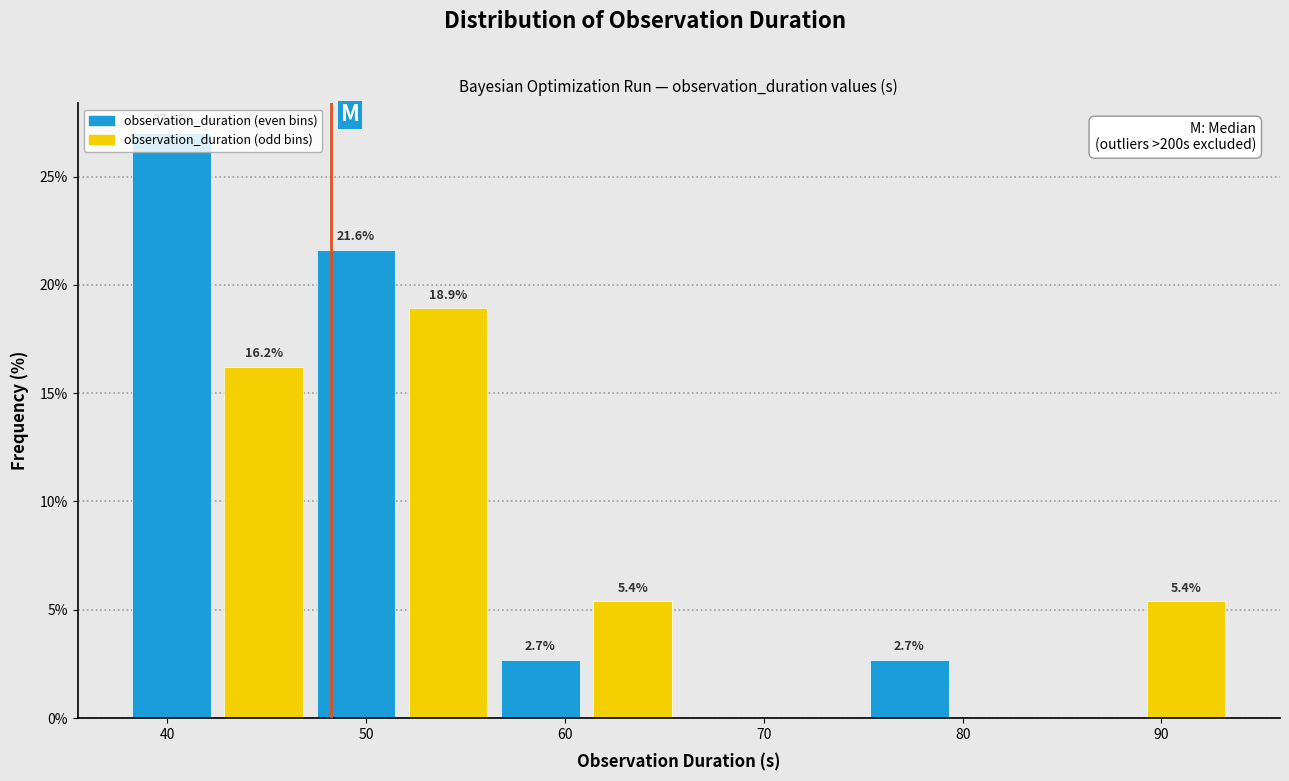

Which range on the x-axis has the tallest bar?

38 to 43